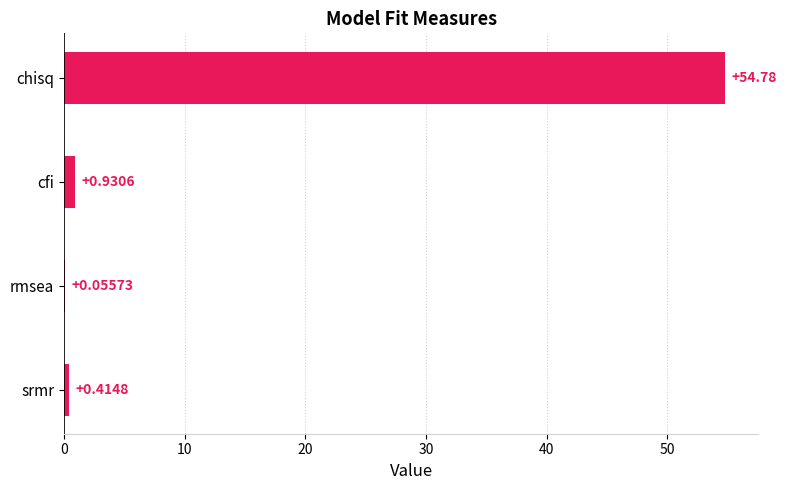

Between cfi and rmsea, which is larger?

cfi